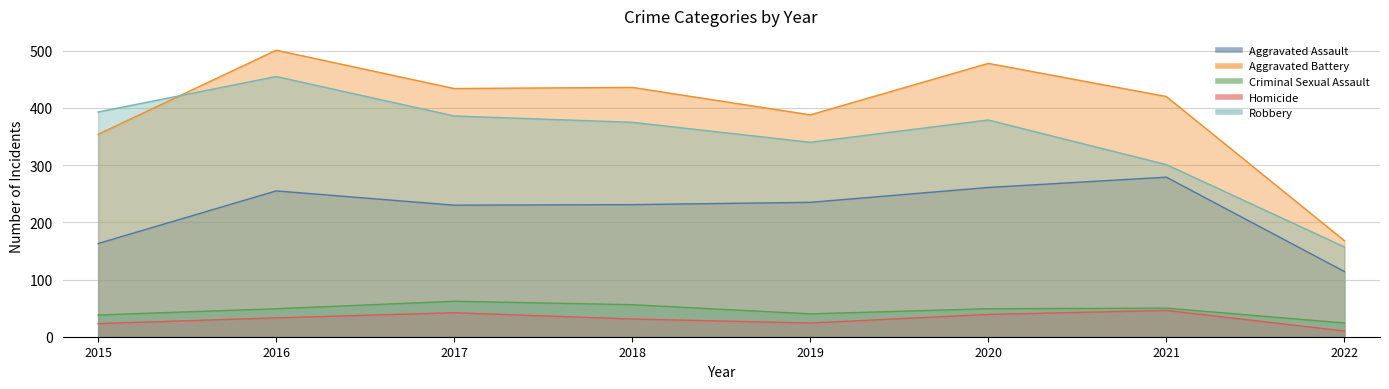

What is the minimum value for Aggravated Battery?

168